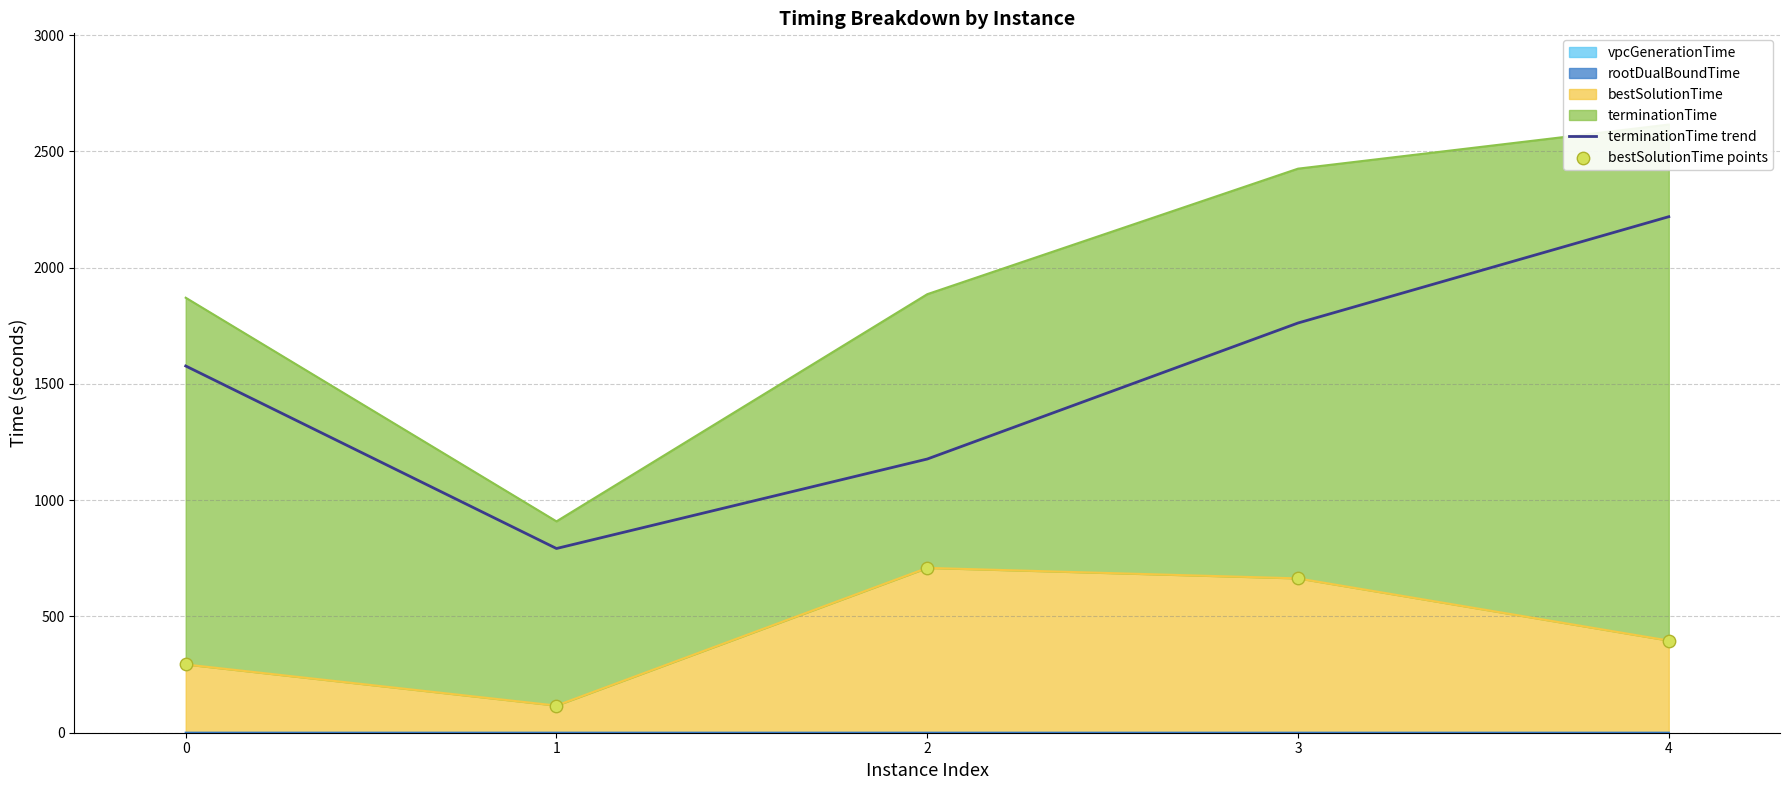

Which series has the largest total across all categories?

terminationTime trend